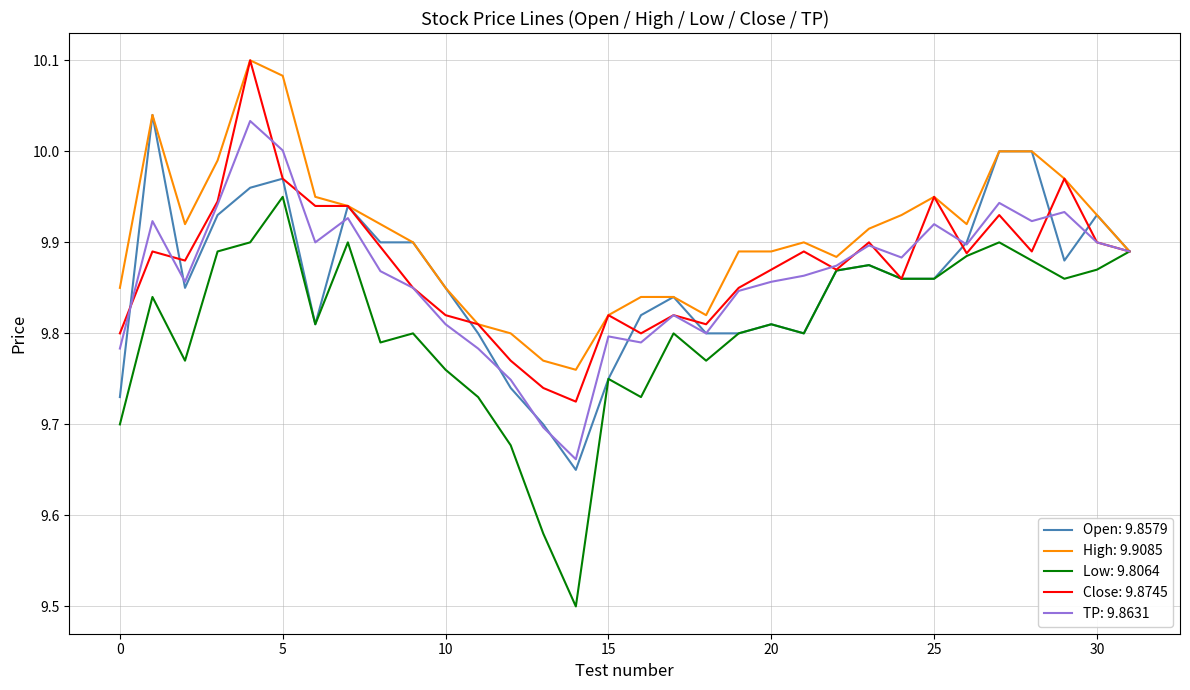

Which series has the largest total across all categories?

High: 9.9085